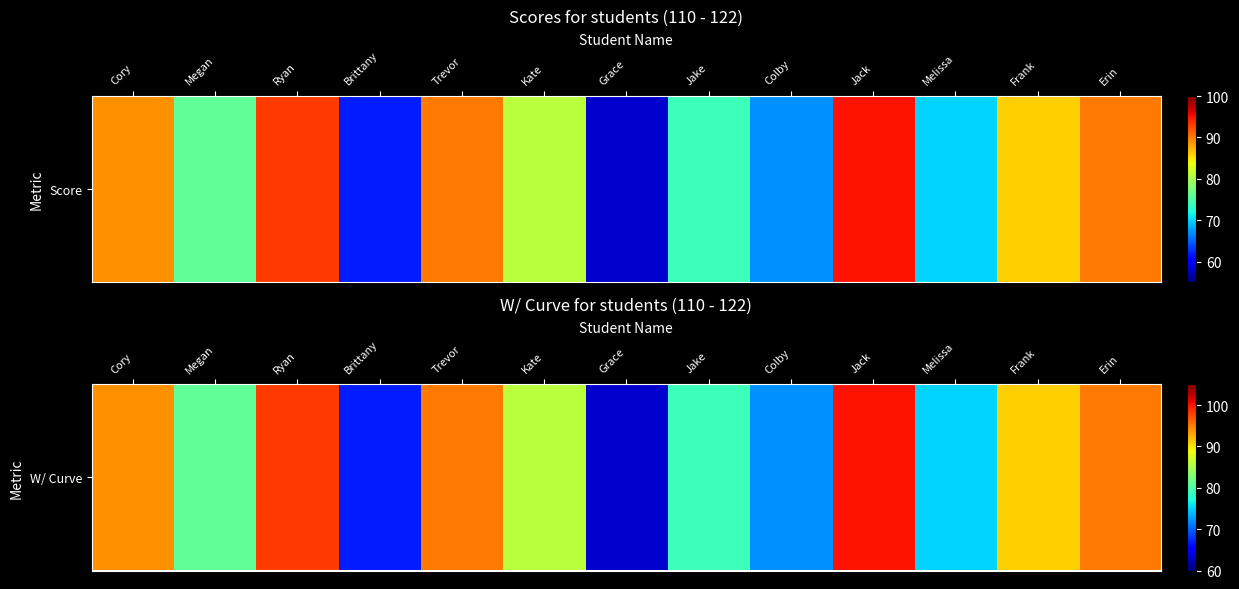

What is the ratio of the value at Jake to the value at Grace?

1.3